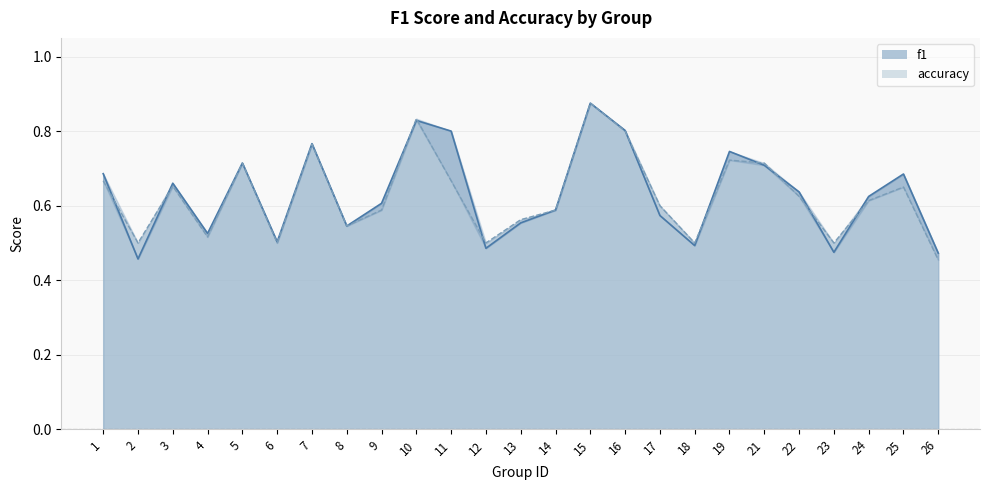

What is the sum of the f1 values at 15 and 5?

1.6